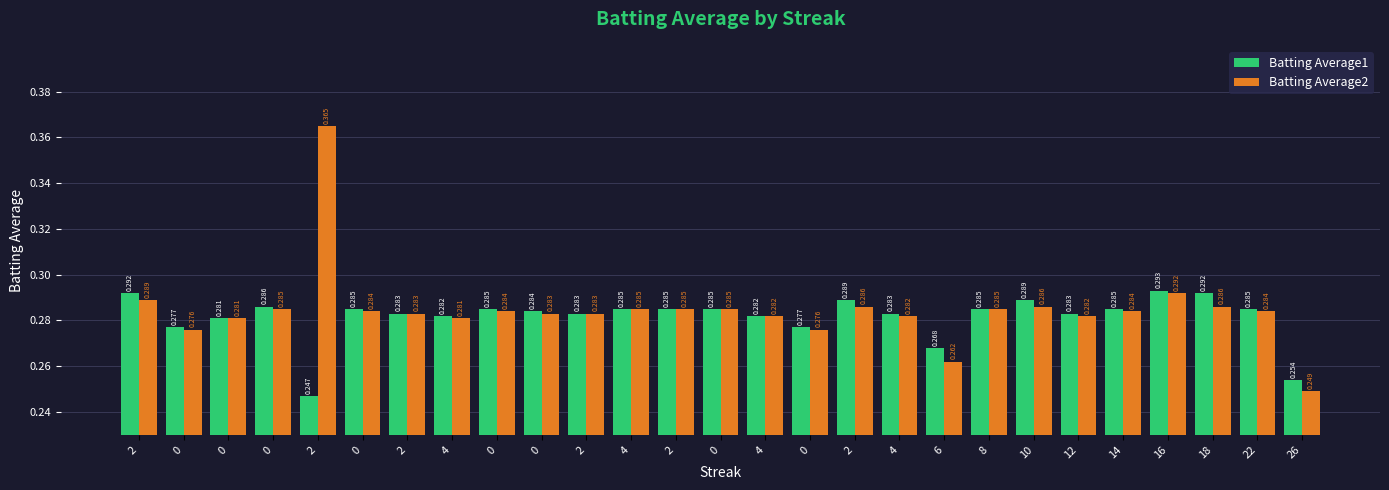

Reading right to left, what are all the values shown in this chart?

Batting Average1: 26=0.3	22=0.3	18=0.3	16=0.3	14=0.3	12=0.3	10=0.3	8=0.3	6=0.3	4=0.3	2=0.3	0=0.3	4=0.3	0=0.3	2=0.3	4=0.3	2=0.3	0=0.3	0=0.3	4=0.3	2=0.3	0=0.3	2=0.2	0=0.3	0=0.3	0=0.3	2=0.3
Batting Average2: 26=0.2	22=0.3	18=0.3	16=0.3	14=0.3	12=0.3	10=0.3	8=0.3	6=0.3	4=0.3	2=0.3	0=0.3	4=0.3	0=0.3	2=0.3	4=0.3	2=0.3	0=0.3	0=0.3	4=0.3	2=0.3	0=0.3	2=0.4	0=0.3	0=0.3	0=0.3	2=0.3